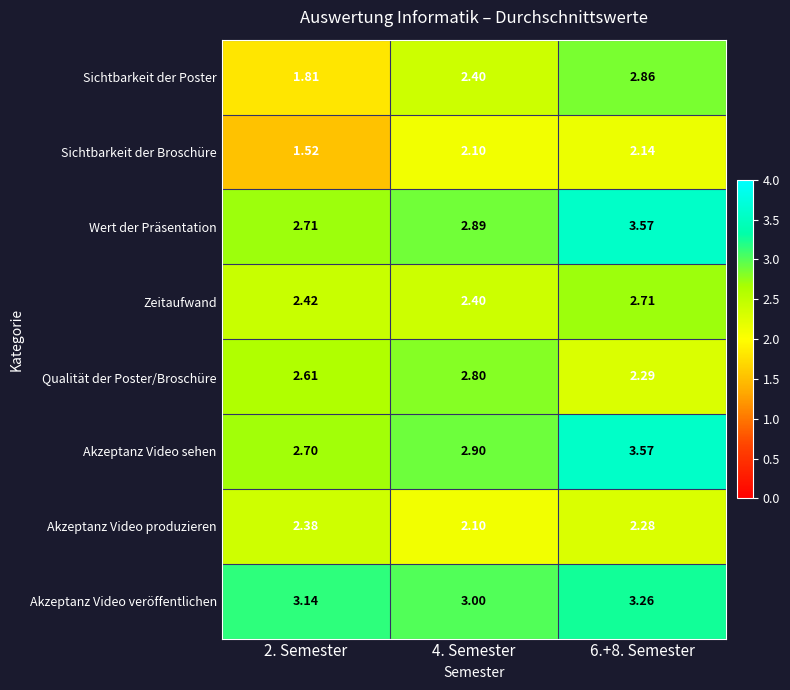

Between 2. Semester and 4. Semester, which series saw the biggest shift?

Sichtbarkeit der Poster